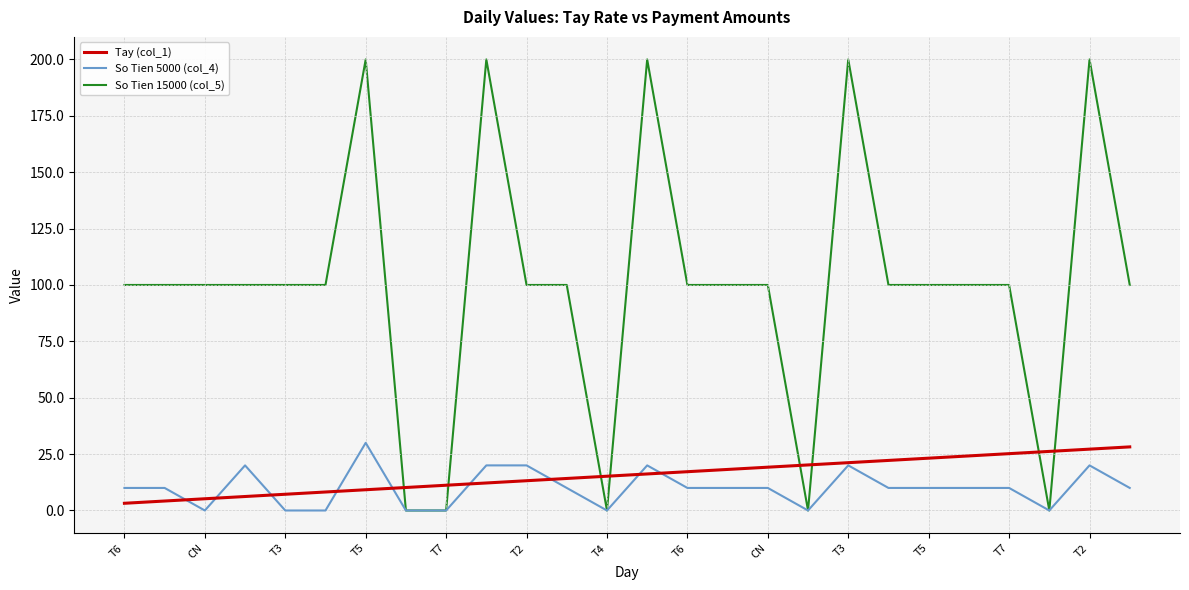

After their last crossing, which series has the higher values: So Tien 15000 (col_5) or Tay (col_1)?

So Tien 15000 (col_5)